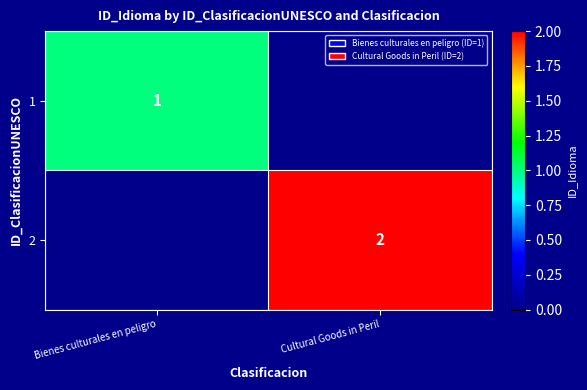

Is the value of 2 at Cultural Goods in Peril greater than the value of 1 at Bienes culturales en peligro?

Yes